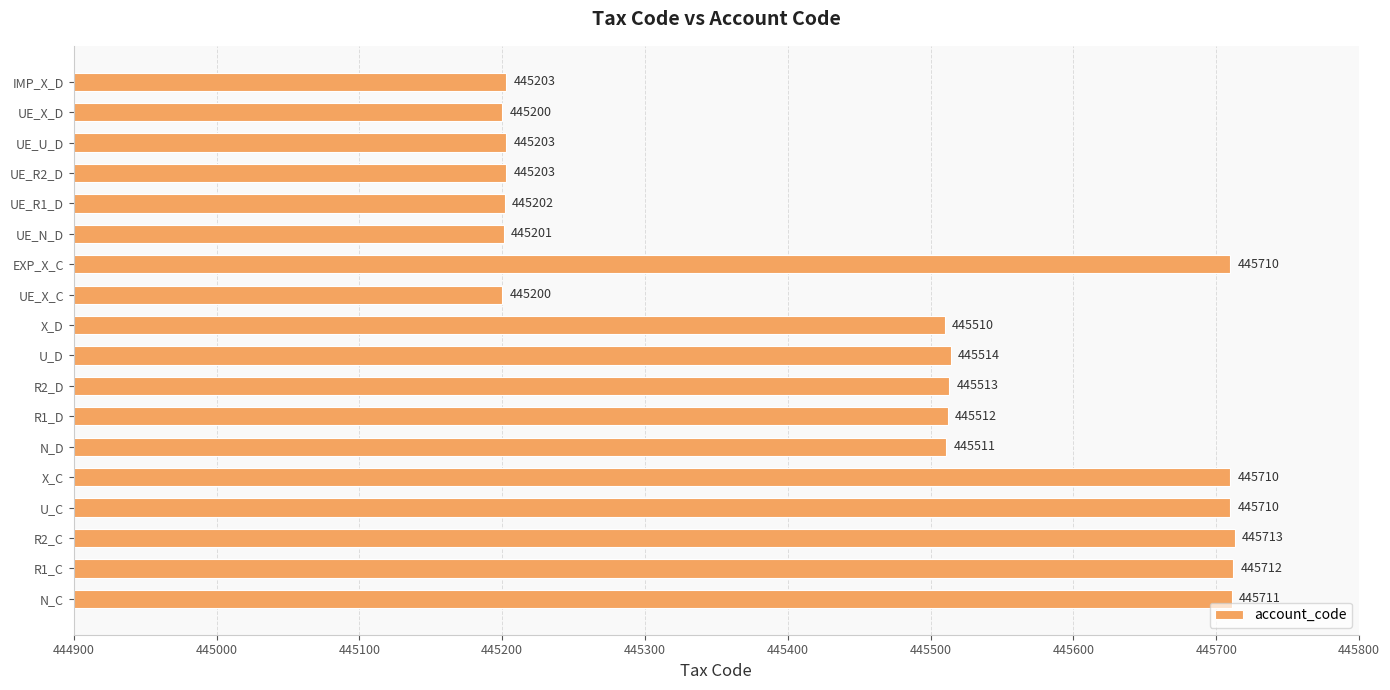

Approximately how many times larger is the value at U_D compared to UE_R2_D?

1.0